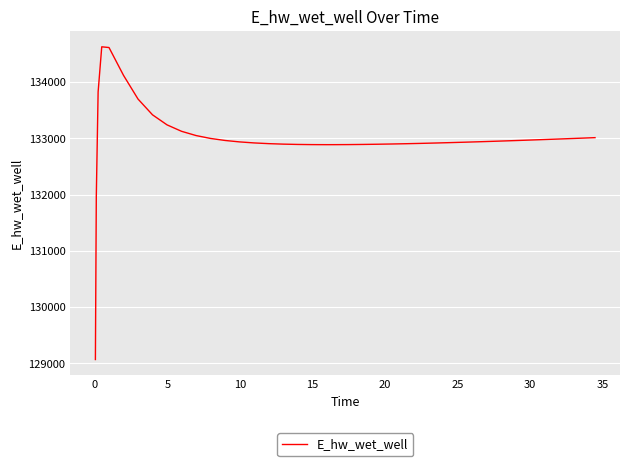

How many values exceed 132940?

20